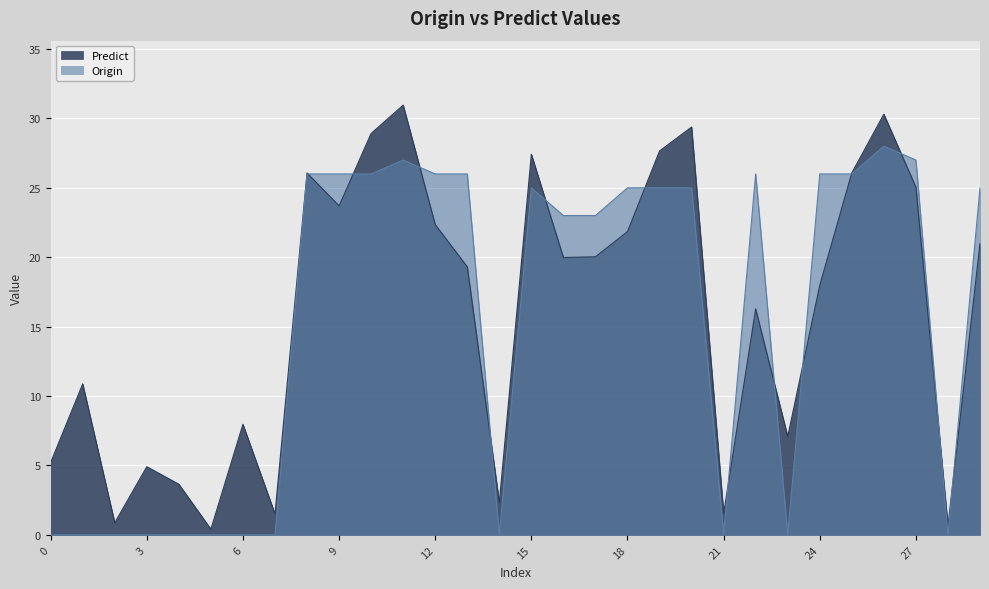

How many values in the Origin series exceed 25?

11